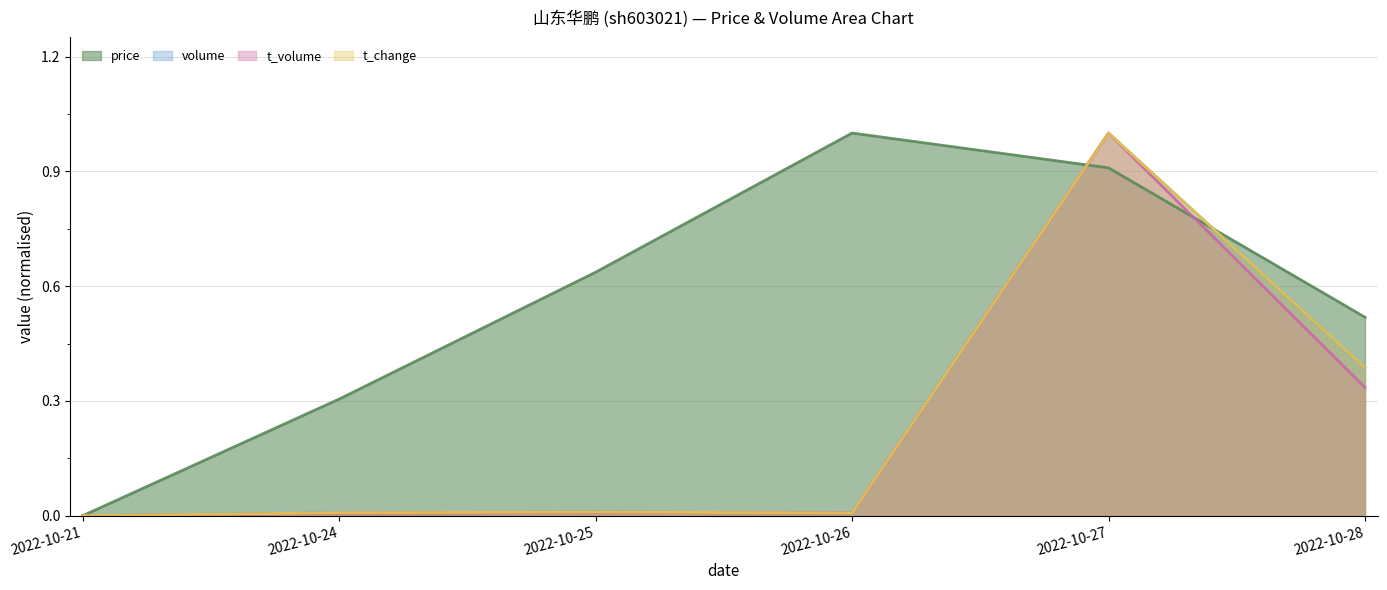

Reading right to left, transcribe all the data shown in this chart.

price: 0.5	0.9	1.0	0.6	0.3	0.0
volume: 0.4	1.0	0.0	0.0	0.0	0.0
t_volume: 0.3	1.0	0.0	0.0	0.0	0.0
t_change: 0.4	1.0	0.0	0.0	0.0	0.0